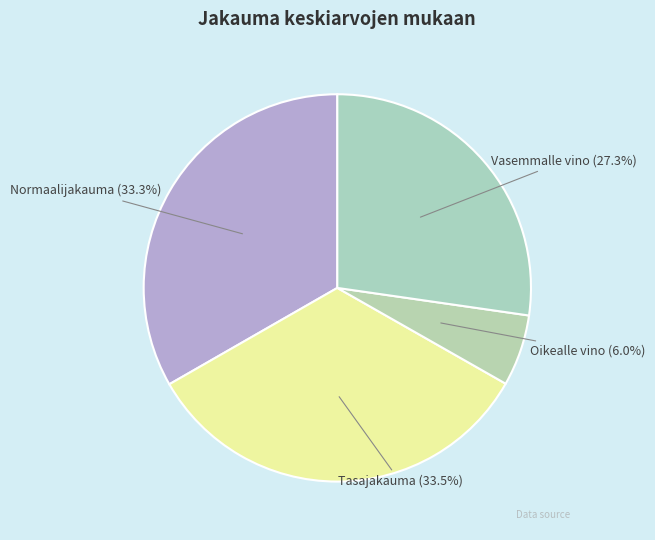

Combined, do Oikealle vino (6.0%) and Normaalijakauma (33.3%) account for over 50%?

No